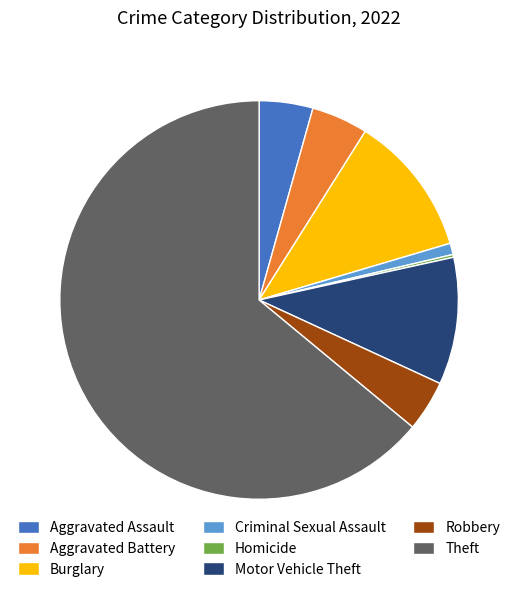

The Robbery slice represents 4% of the pie. True or false?

True